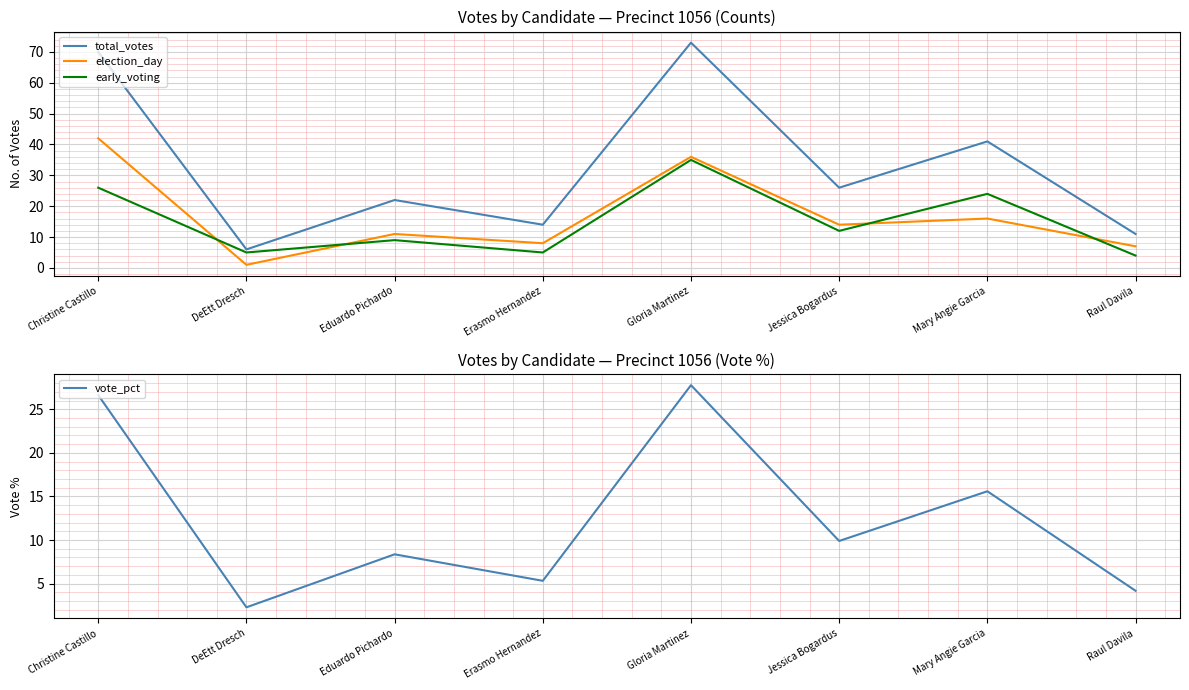

What position from the right is Eduardo Pichardo?

6